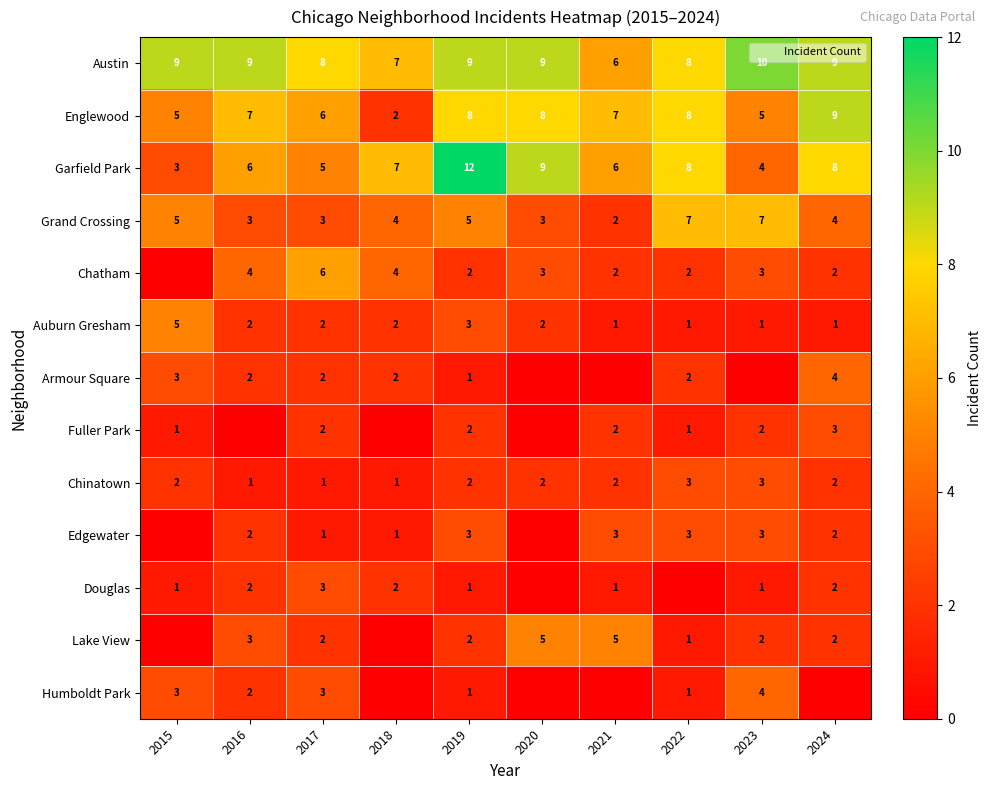

What is the difference between the second highest and minimum values in the Englewood series?

6